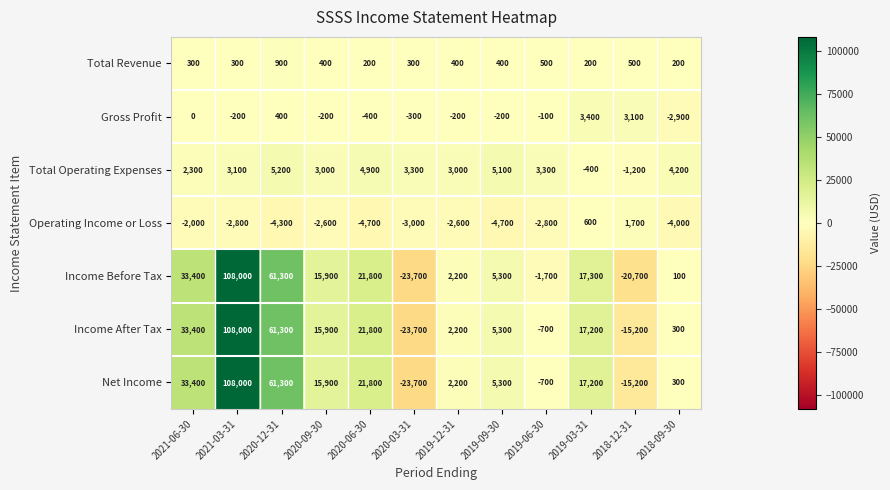

Between 2019-12-31 and 2019-06-30, which series saw the biggest shift?

Income Before Tax